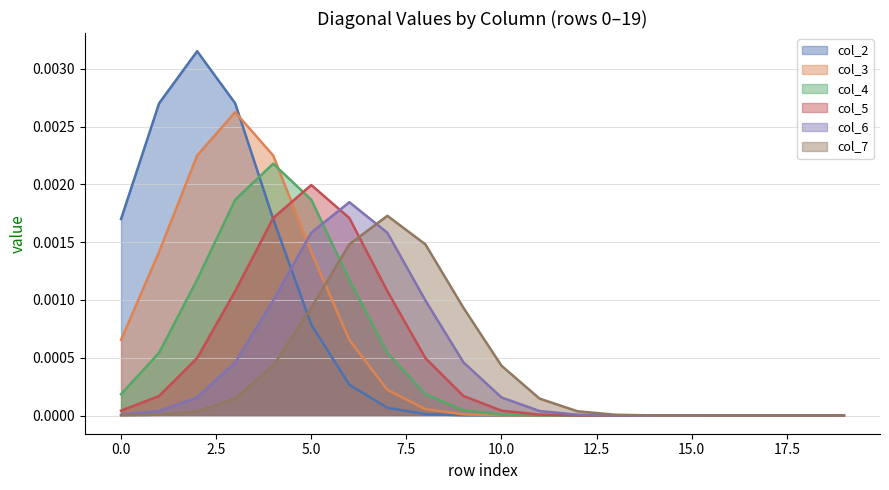

How many col_6 values are between 0 and 1?

20